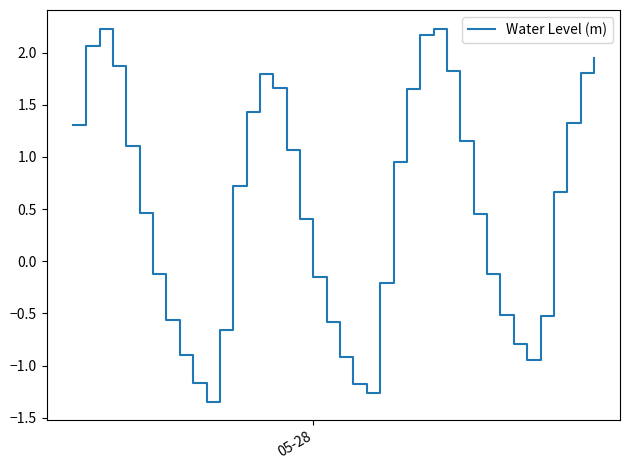

What is the difference between the maximum and minimum values?

3.6